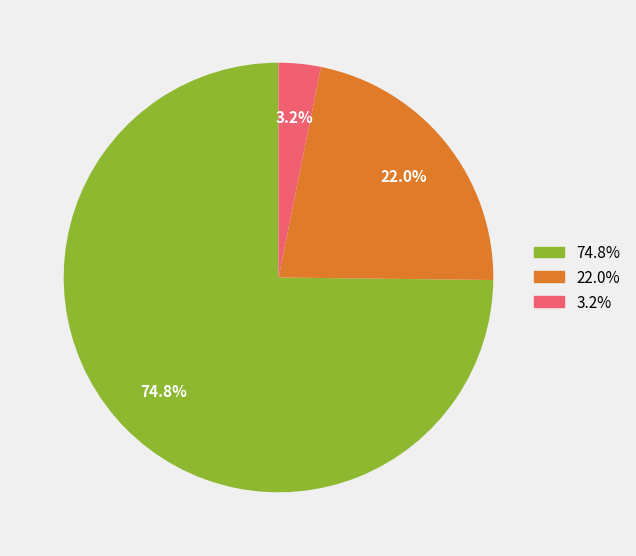

To the nearest percent, what is the average slice percentage?

33%